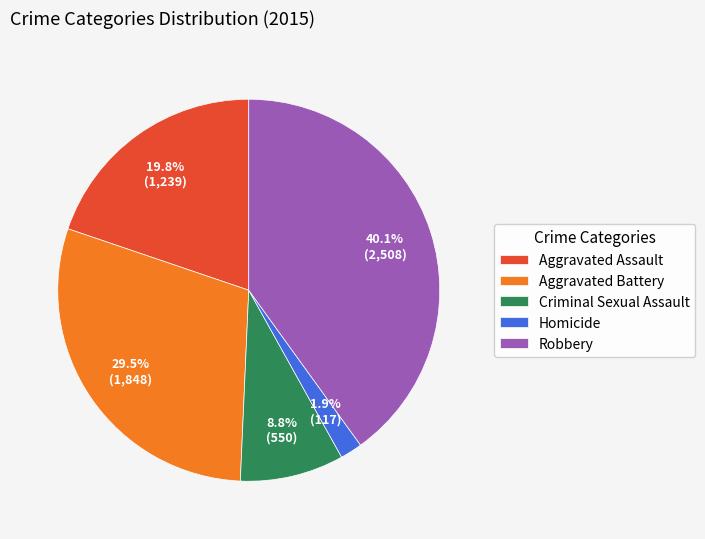

Is there any slice that represents more than half of the pie?

No